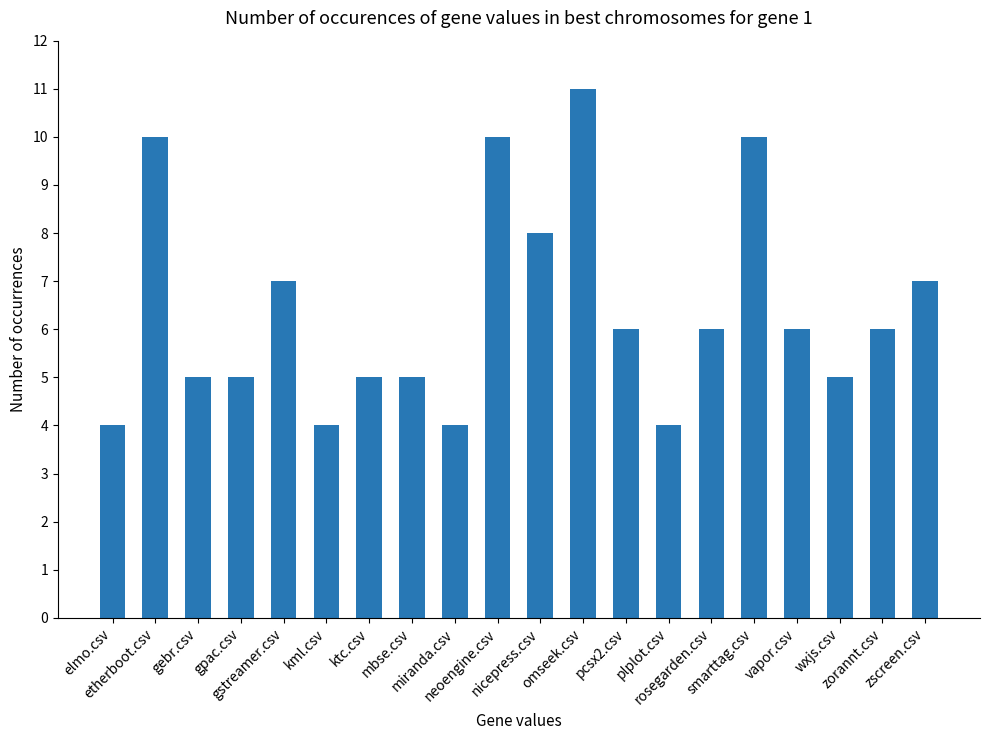

How many data points does each series have?

20